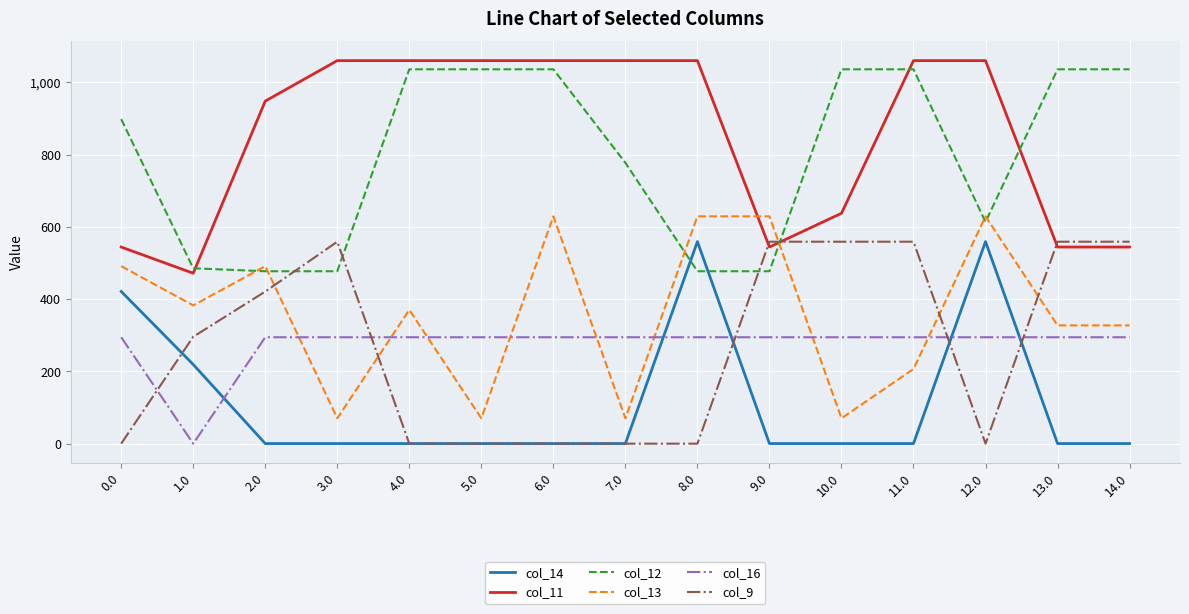

Which series ends up on top after the final intersection of col_9 and col_16?

col_9